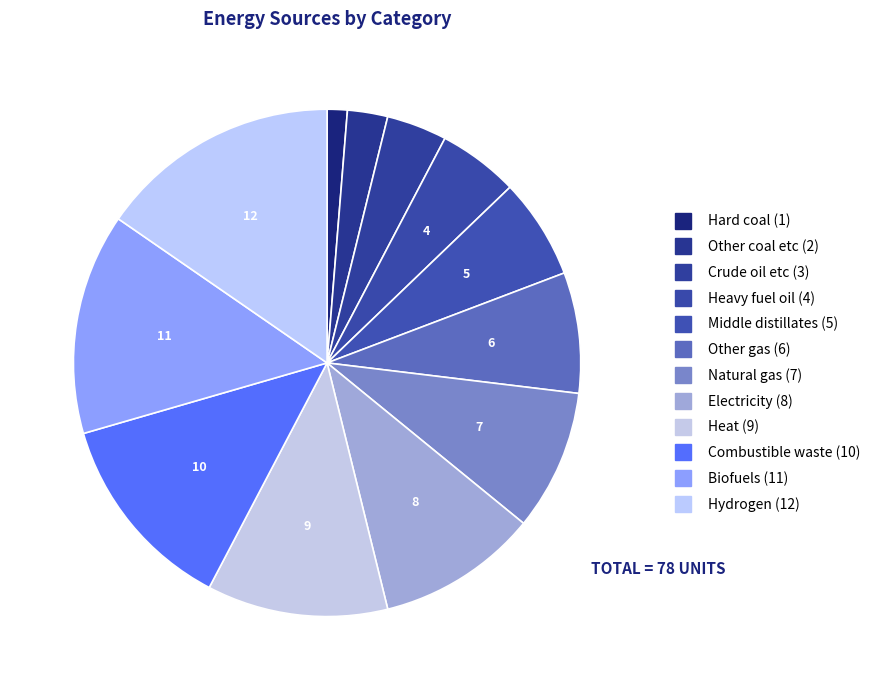

Count the number of slices in the pie.

12